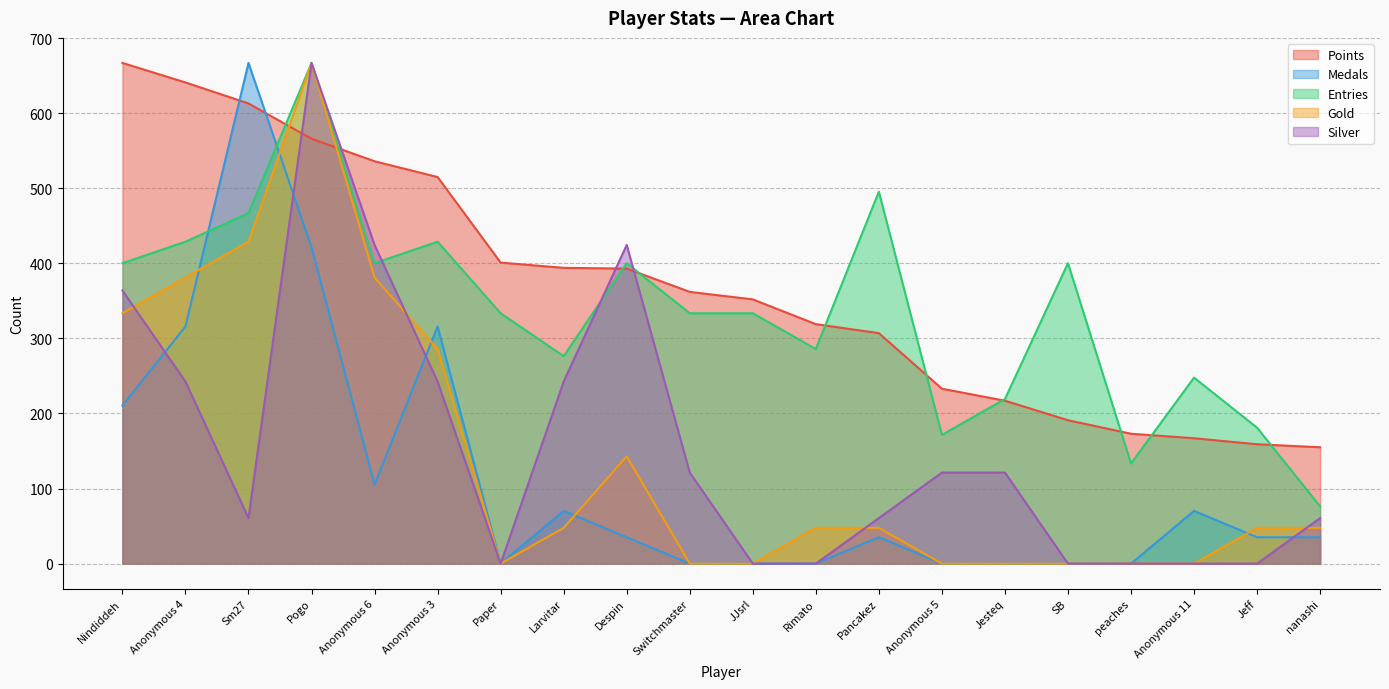

True or false: Gold has a value of 68.0 at Pancakez.

False